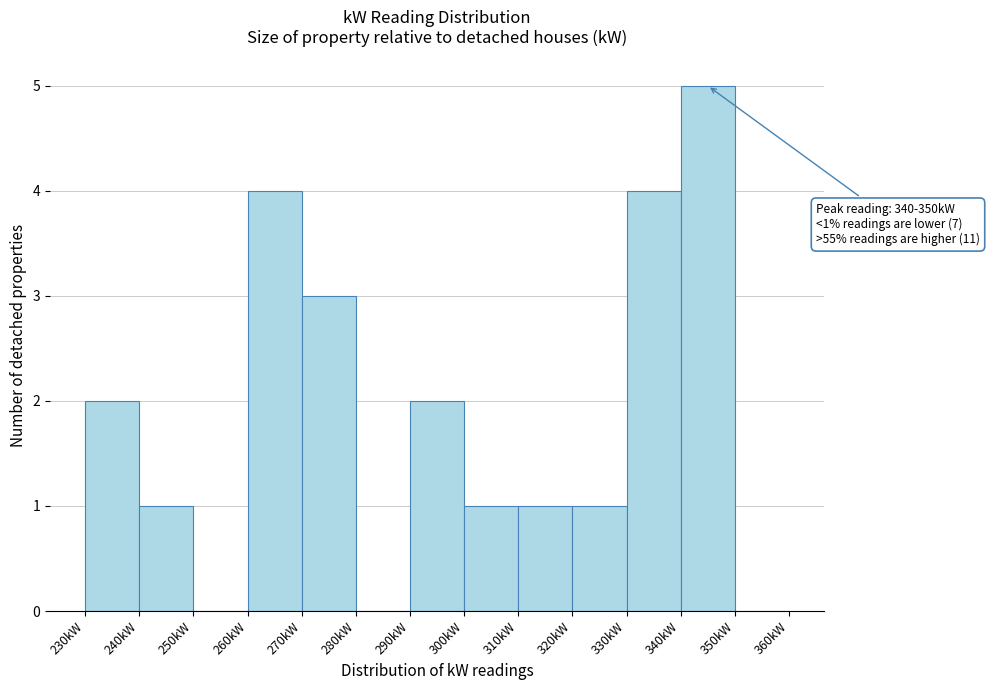

Which range on the x-axis has the tallest bar?

340 to 350